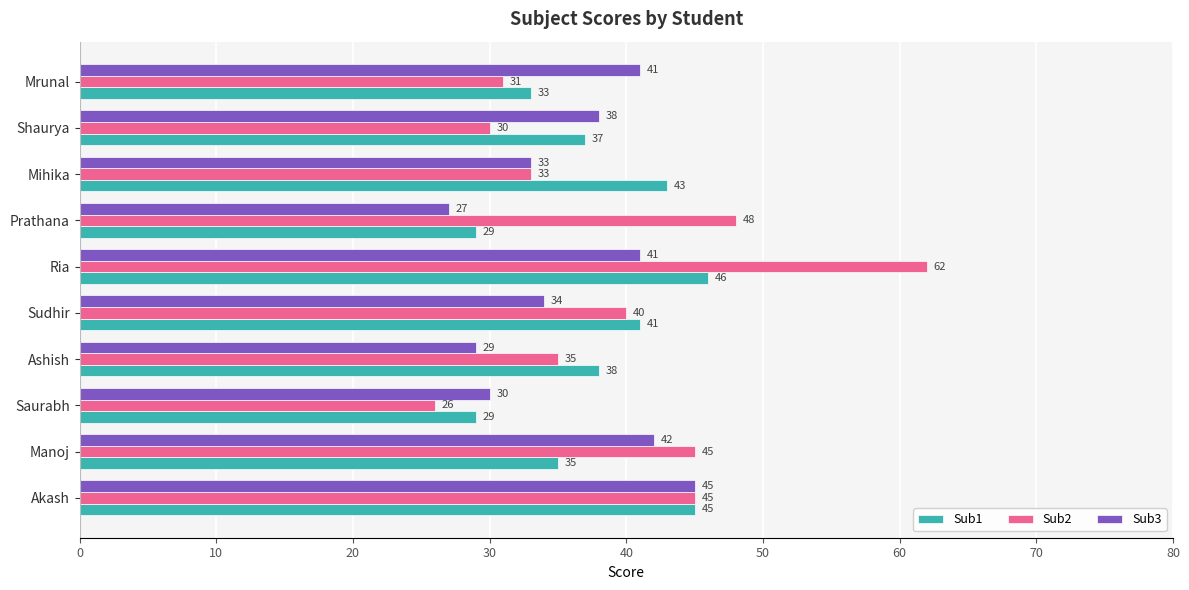

Rank the series by their average value, from lowest to highest.

Sub3, Sub1, Sub2